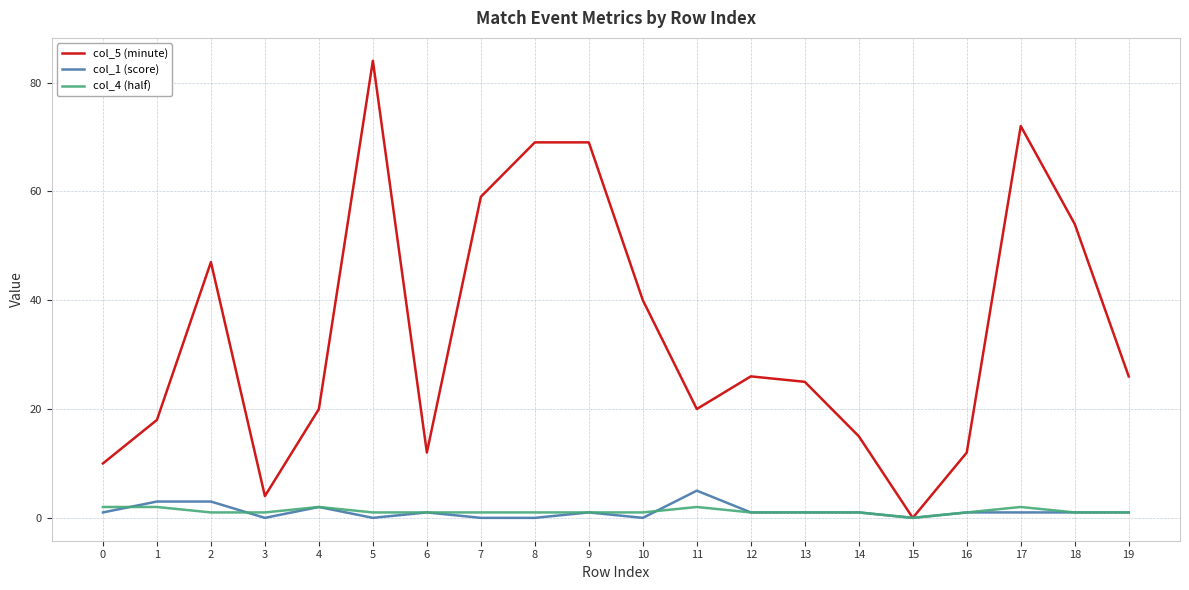

The value of col_5 (minute) at 15 is 54. True or false?

False